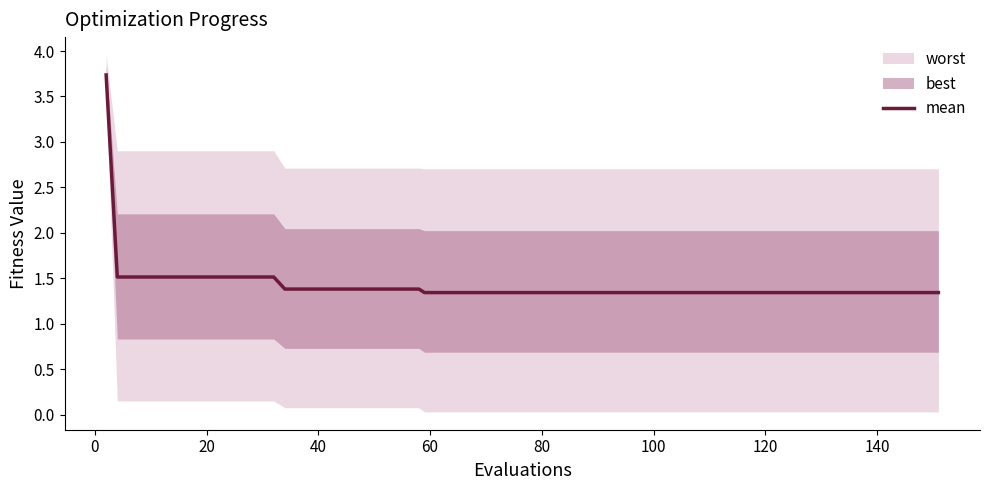

Reading right to left, list all the values displayed in this chart.

1.3	1.3	1.3	1.3	1.3	1.3	1.3	1.3	1.3	1.3	1.3	1.3	1.3	1.3	1.3	1.3	1.3	1.3	1.3	1.3	1.3	1.3	1.3	1.3	1.4	1.4	1.4	1.4	1.4	1.4	1.4	1.5	1.5	1.5	1.5	1.5	1.5	1.5	1.5	3.7